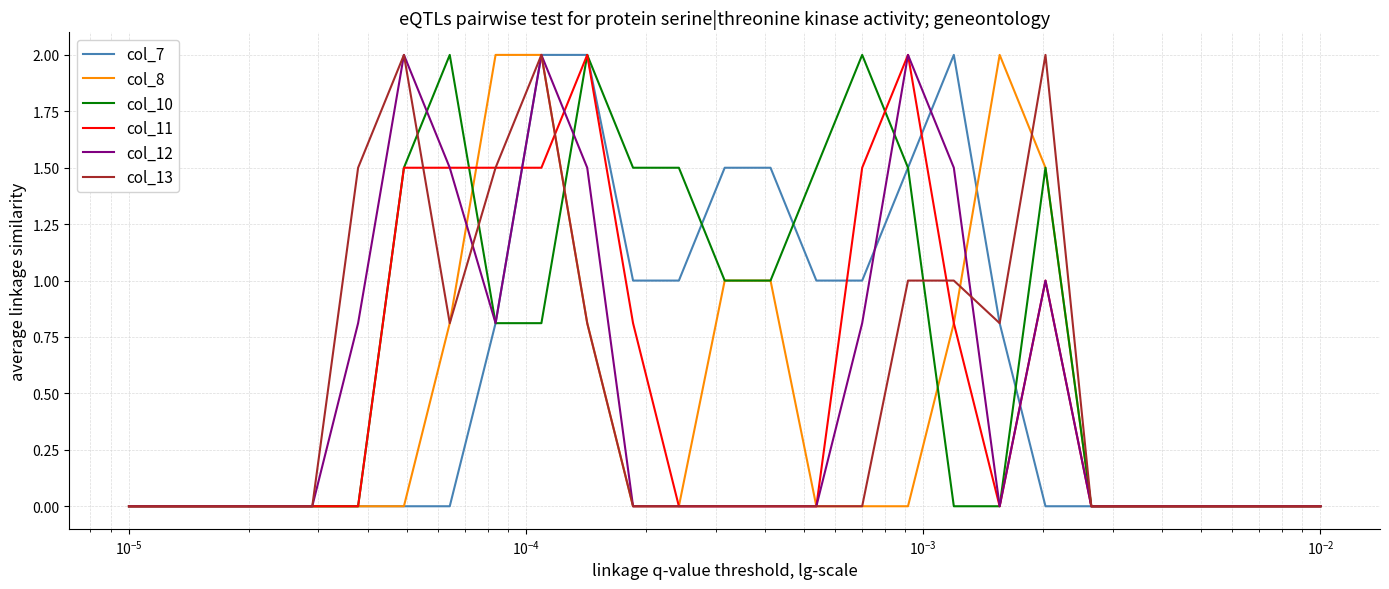

Which series has the largest total across all categories?

col_10